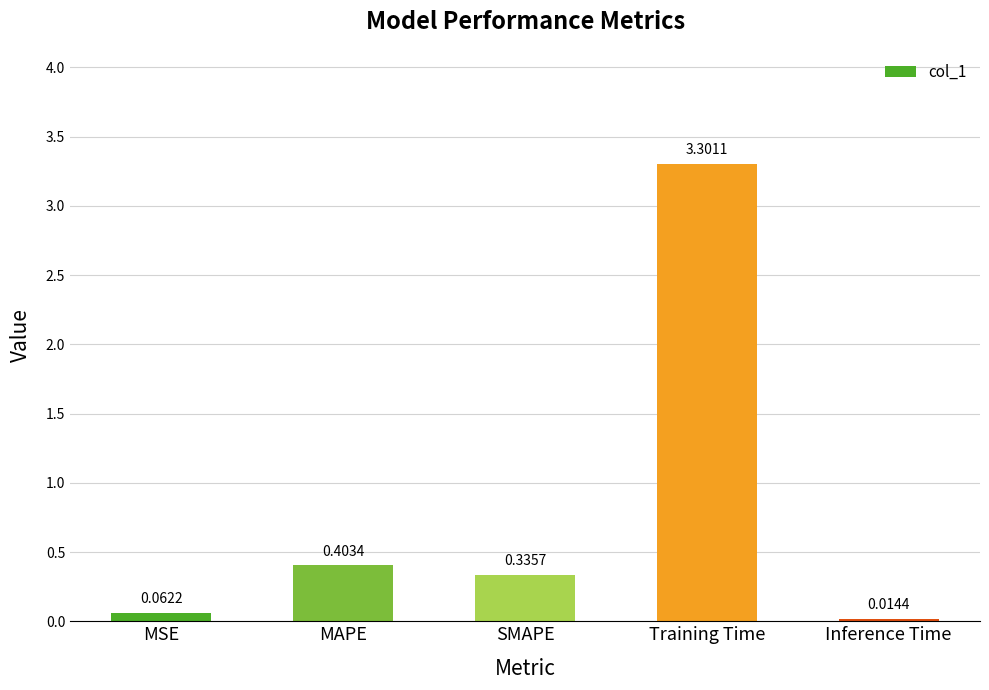

How many categories are shown in the chart?

5